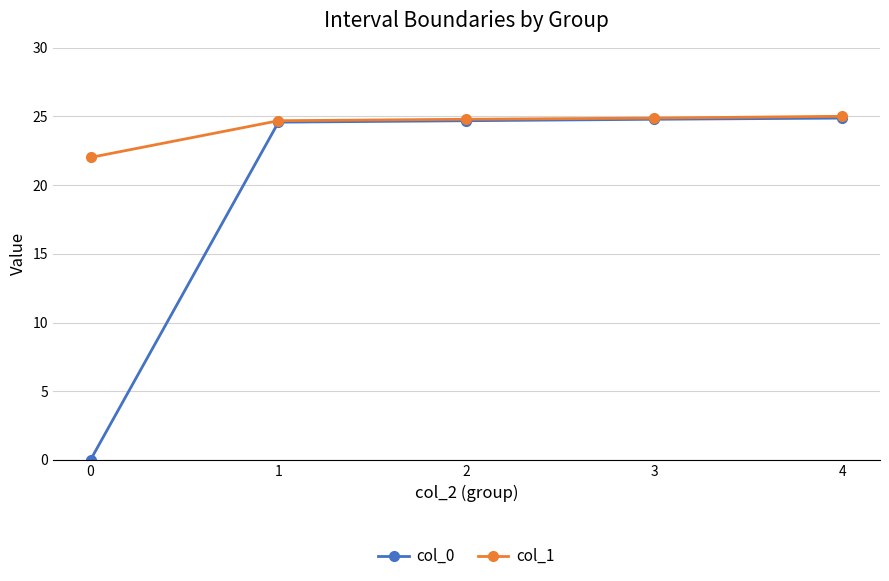

True or false: col_0 has a value of 0.0 at 0.

True